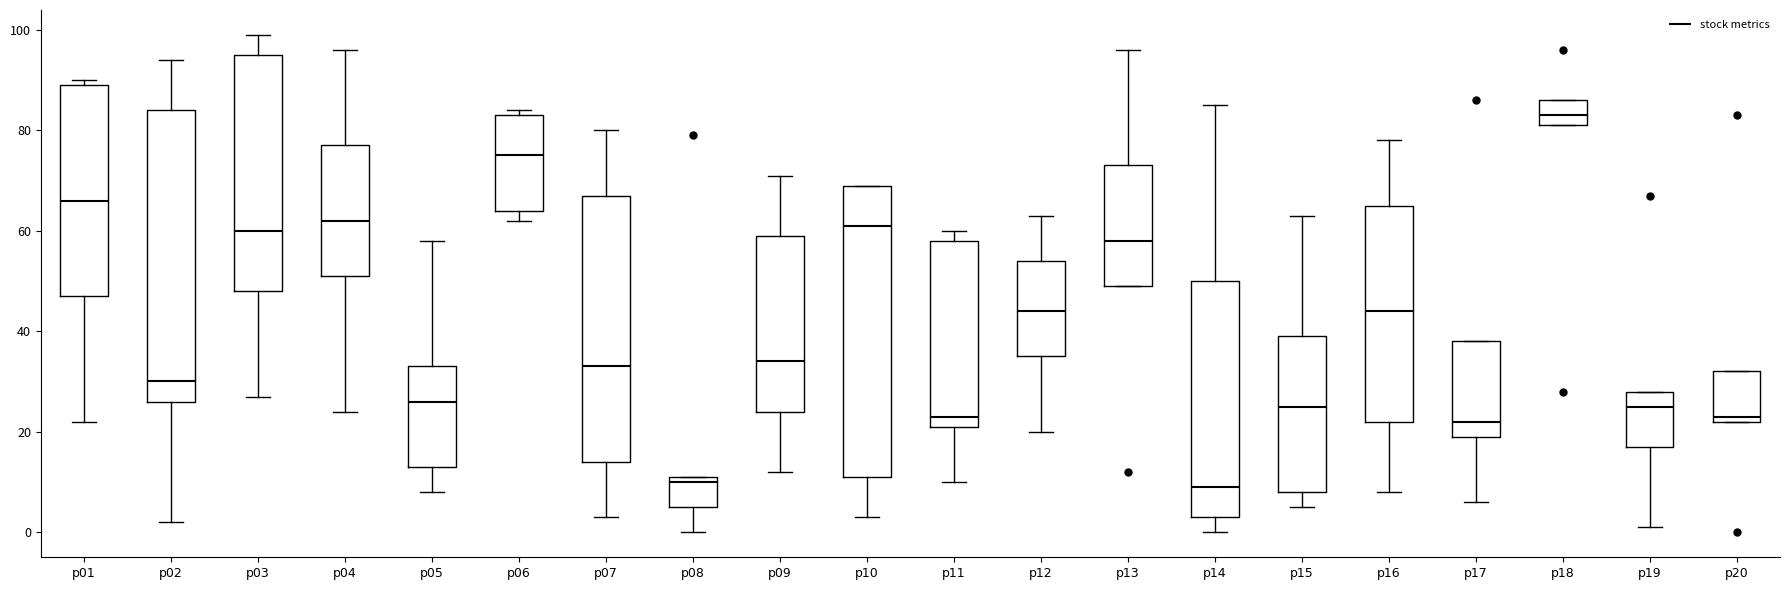

Where is the lower edge of the box for p13 on the y-axis? The values are not printed on the chart, so give them approximately, as read against the axis.

50